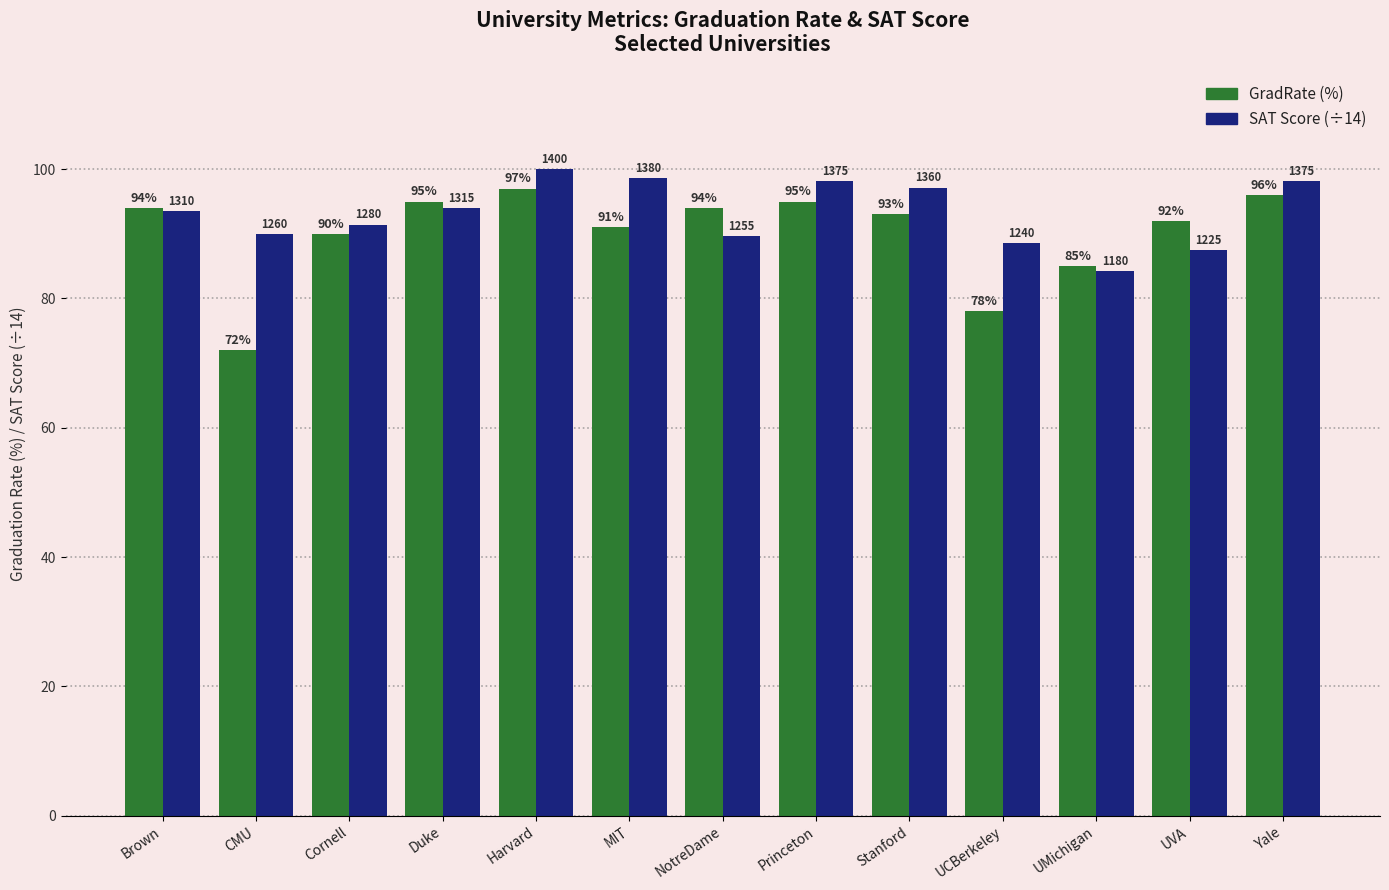

Which category has the highest value across all series?

Harvard